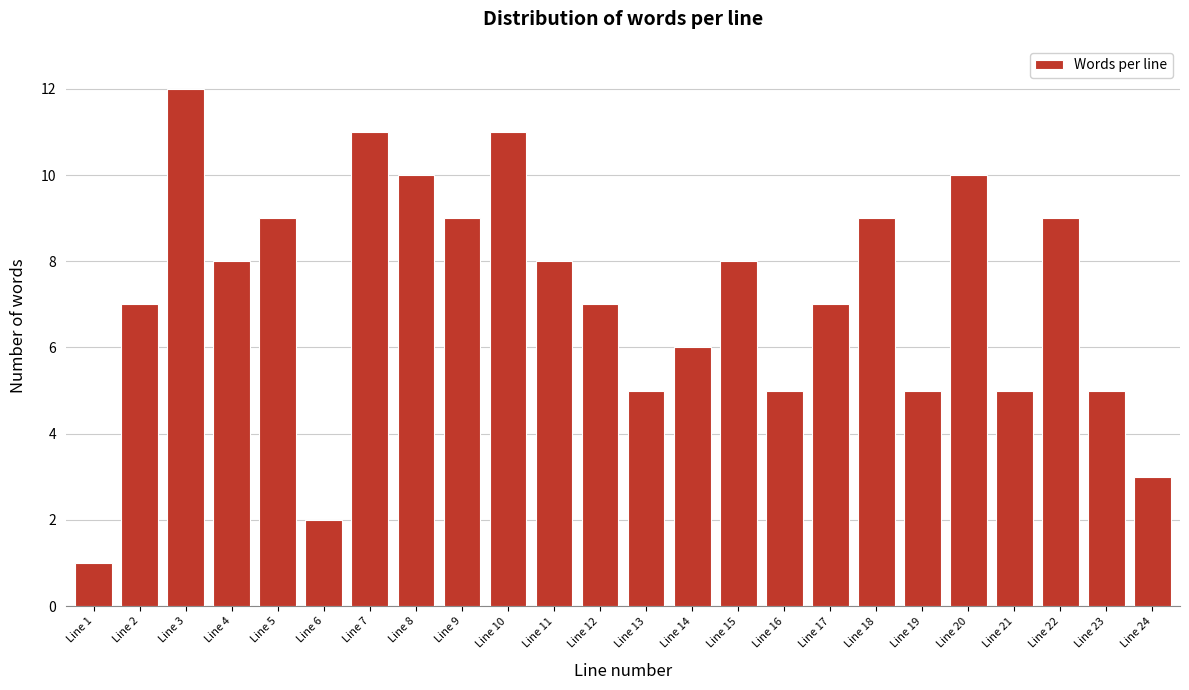

Reading right to left, extract all data points from this chart.

3	5	9	5	10	5	9	7	5	8	6	5	7	8	11	9	10	11	2	9	8	12	7	1